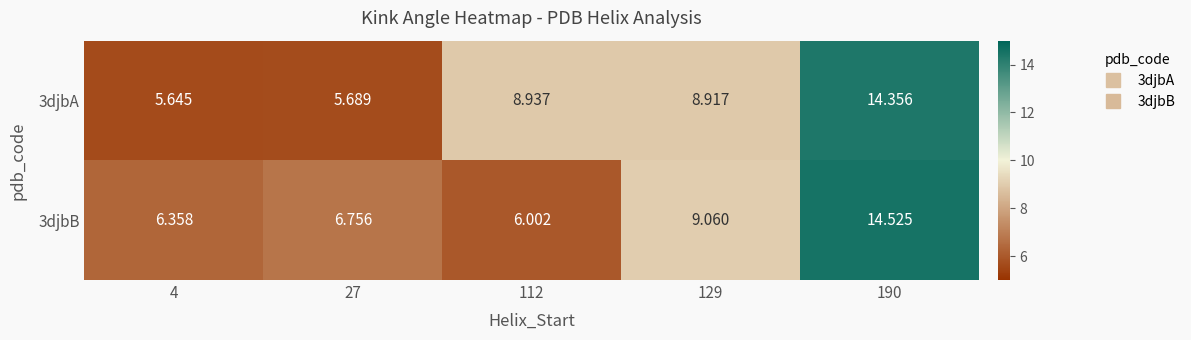

Is the value of 3djbB at 27 greater than the value of 3djbA at 112?

No